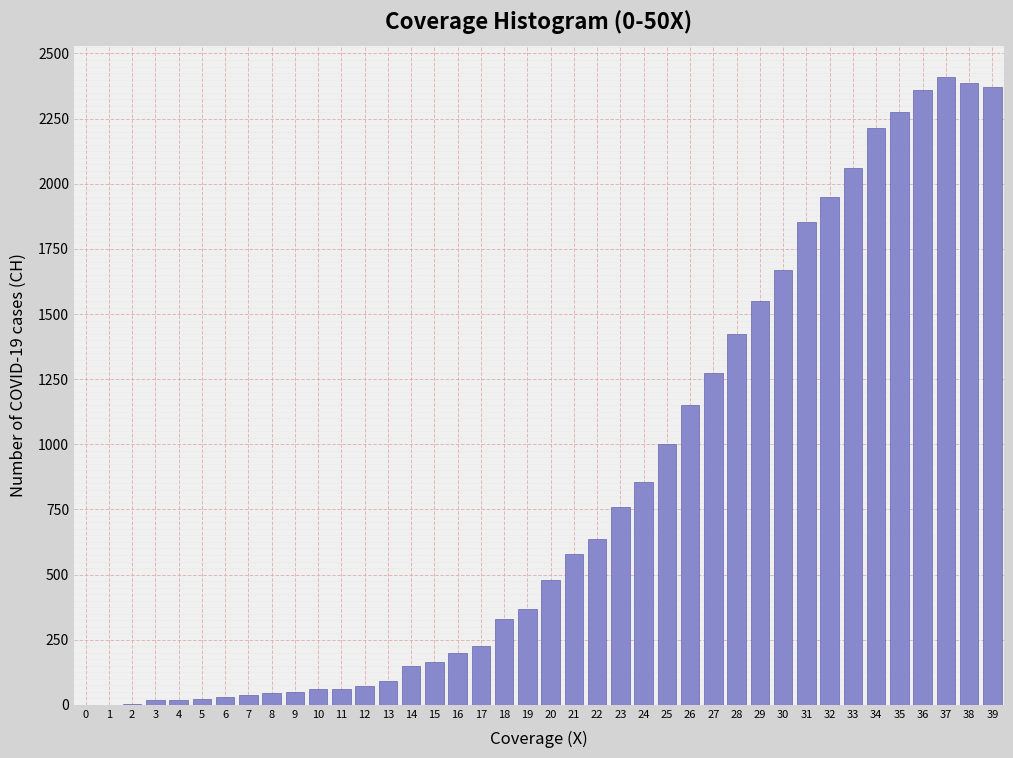

What is the greatest value displayed?

2410